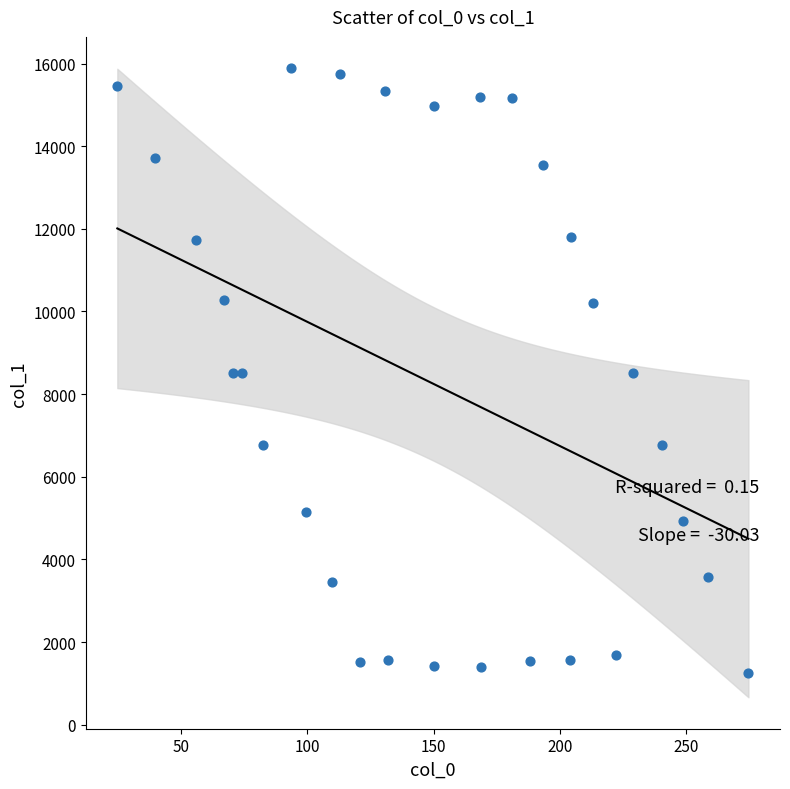

What is the range of X values (max minus min)?

250.0